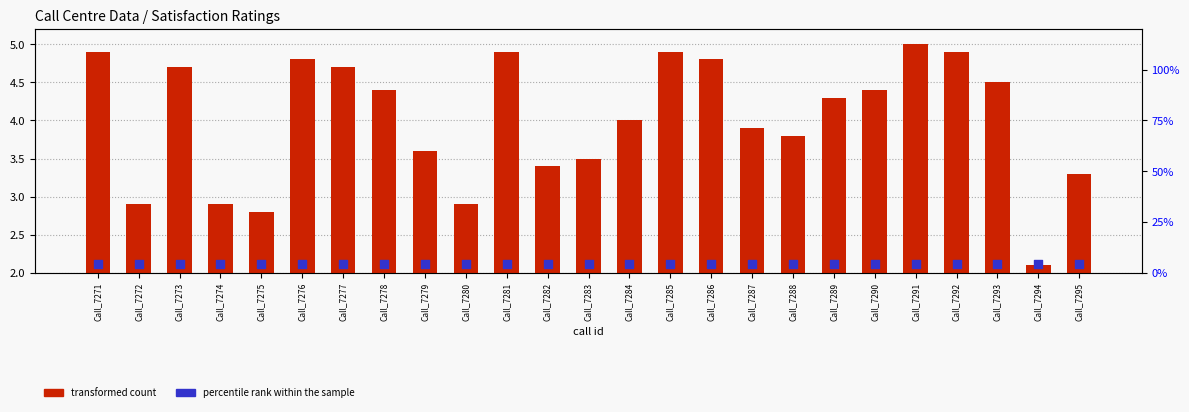

Is the value of percentile rank within the sample at Call_7282 greater than the value of transformed count at Call_7280?

Yes